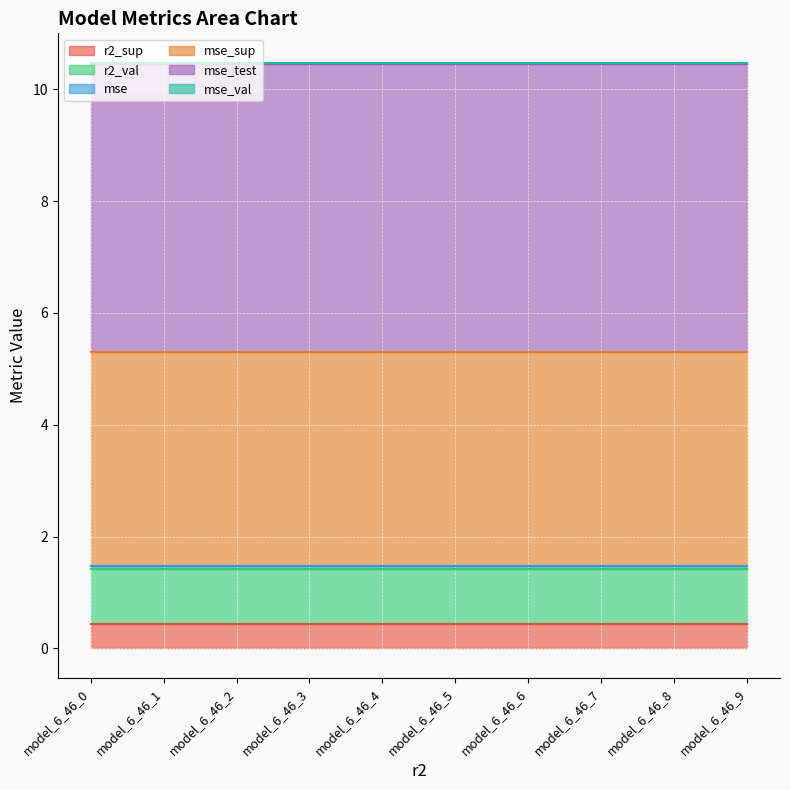

At which category is the sum across all series the highest?

model_6_46_0